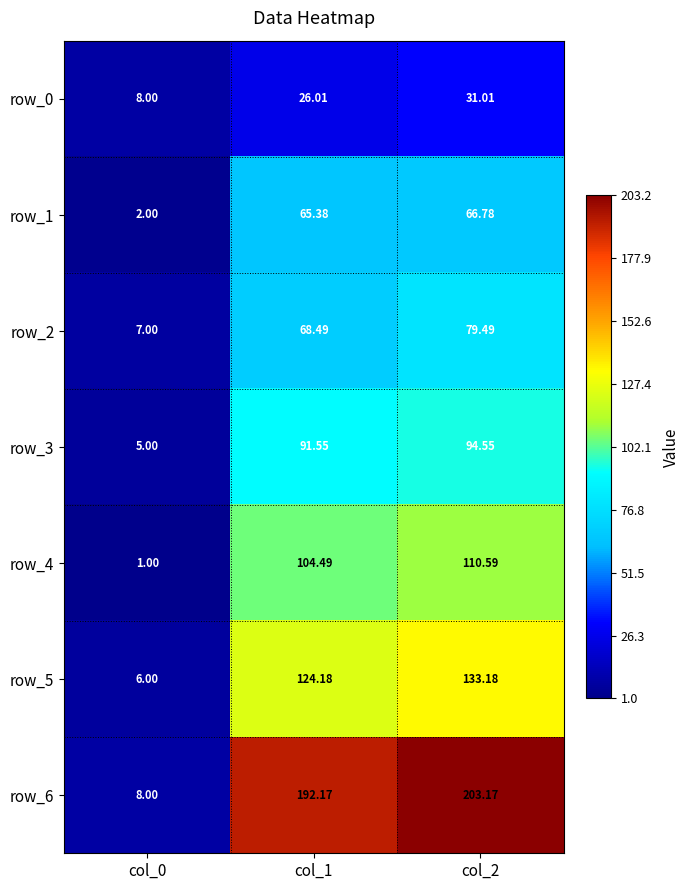

At how many categories does at least one series exceed 185?

2